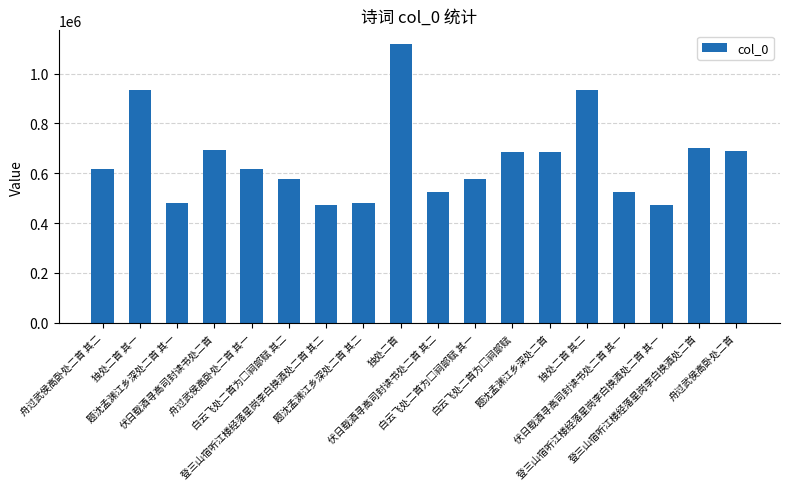

Which category has the highest value across all series?

独处二首